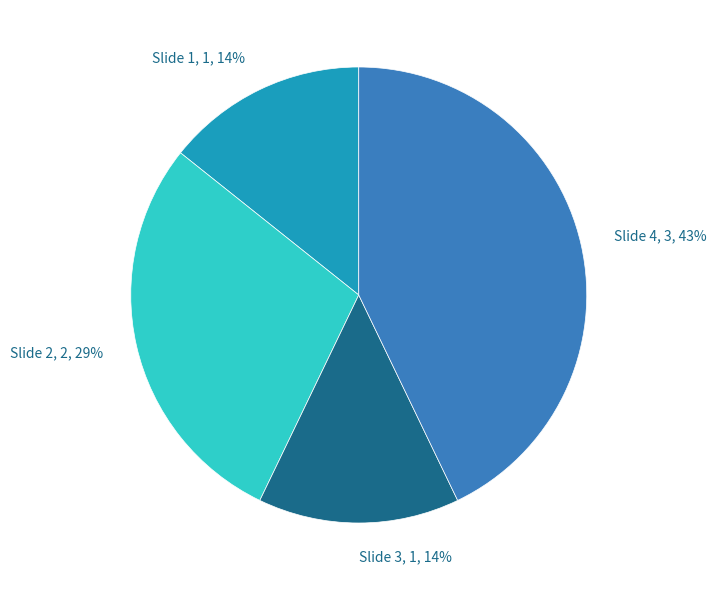

How many segments does this pie chart have?

4